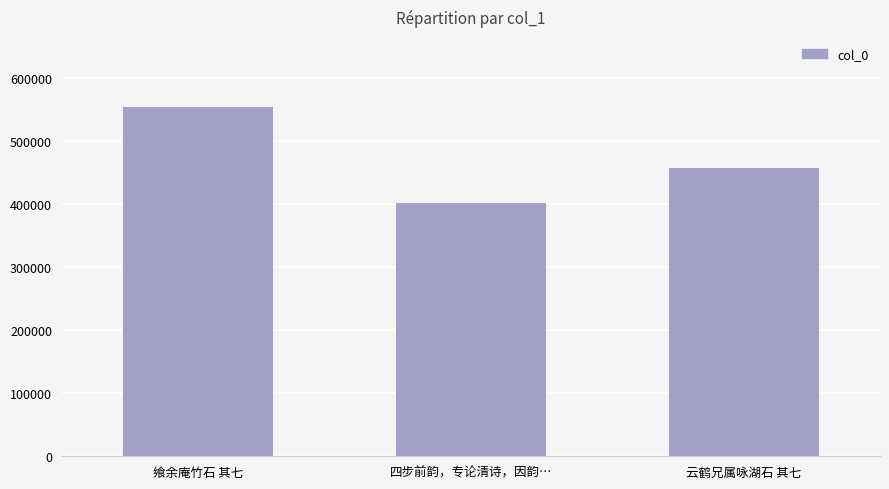

What is the change in value from 四步前韵，专论清诗，因韵… to 云鹤兄属咏湖石 其七?

+55425